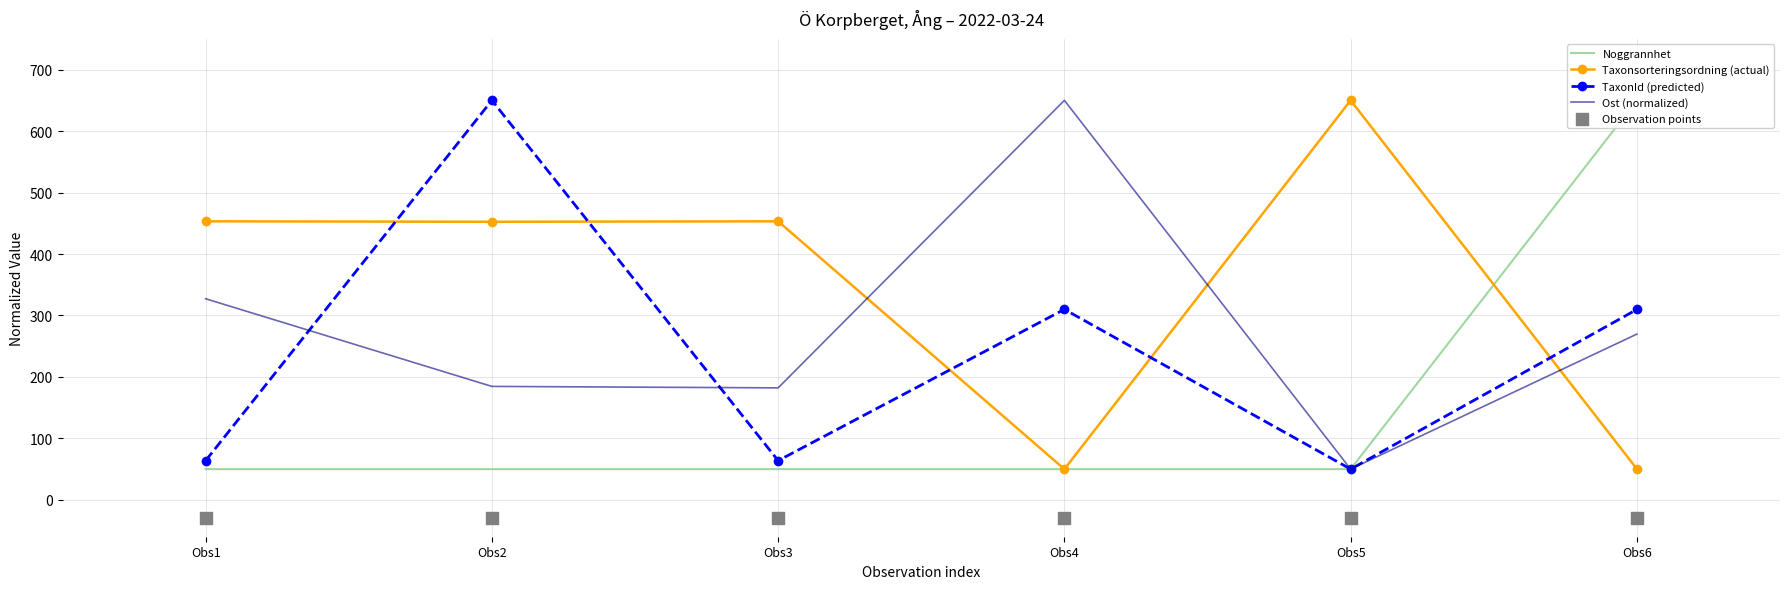

What is the total value across all series at Obs1?

864.2